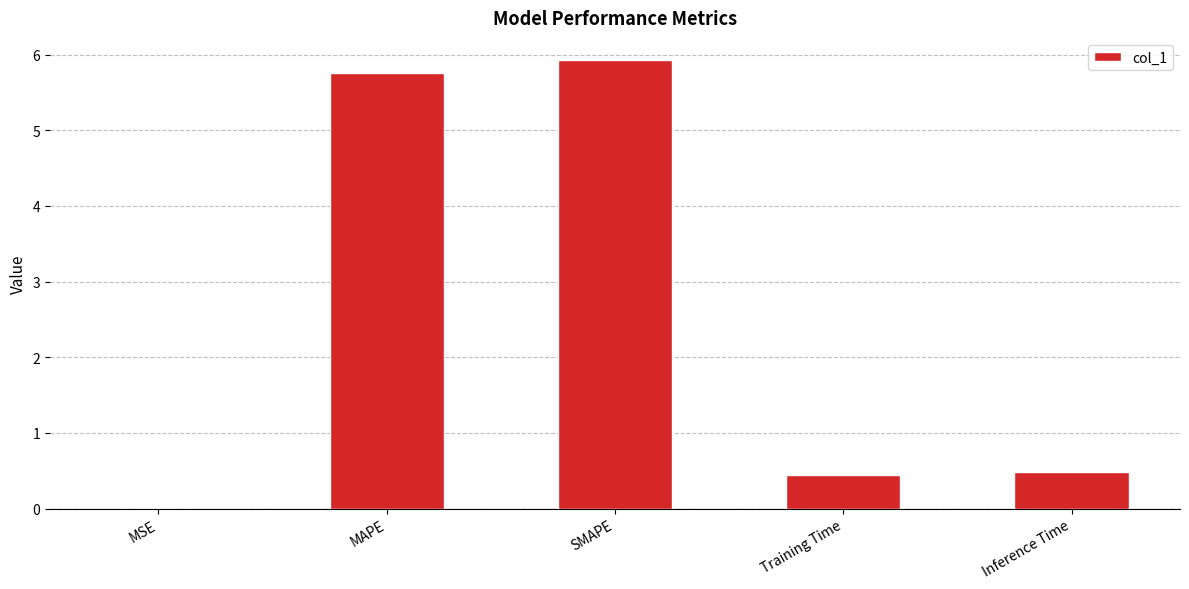

Which has a higher value, MSE or Inference Time?

Inference Time